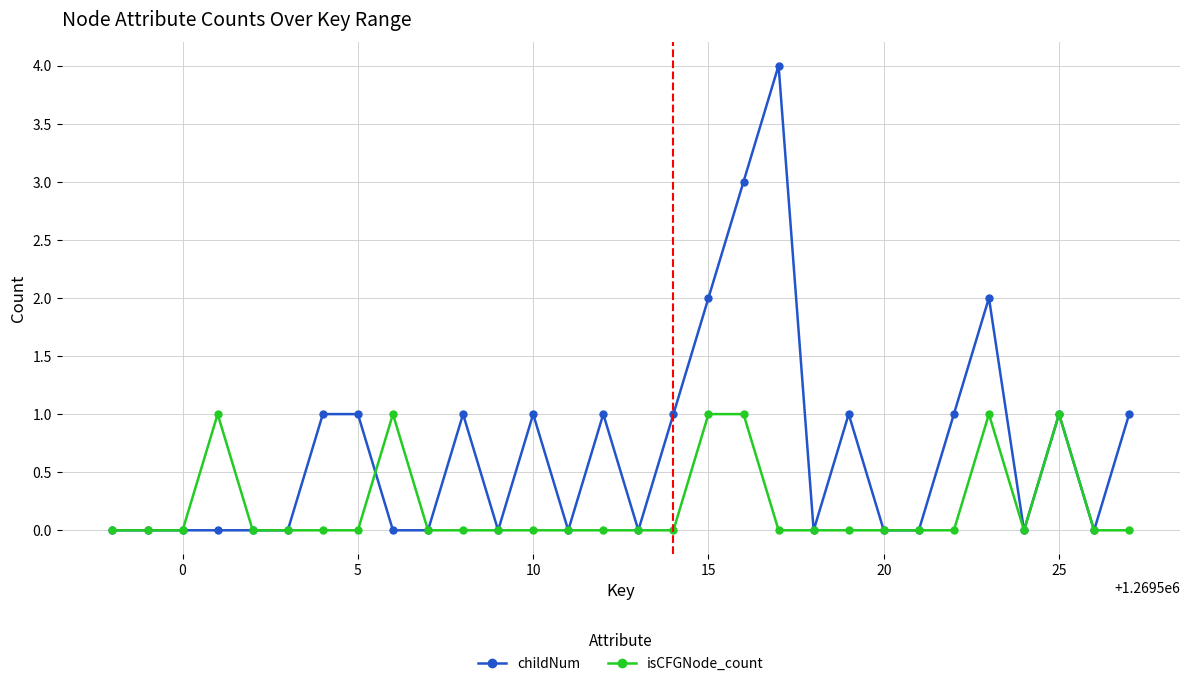

What is the maximum value shown in the chart?

4